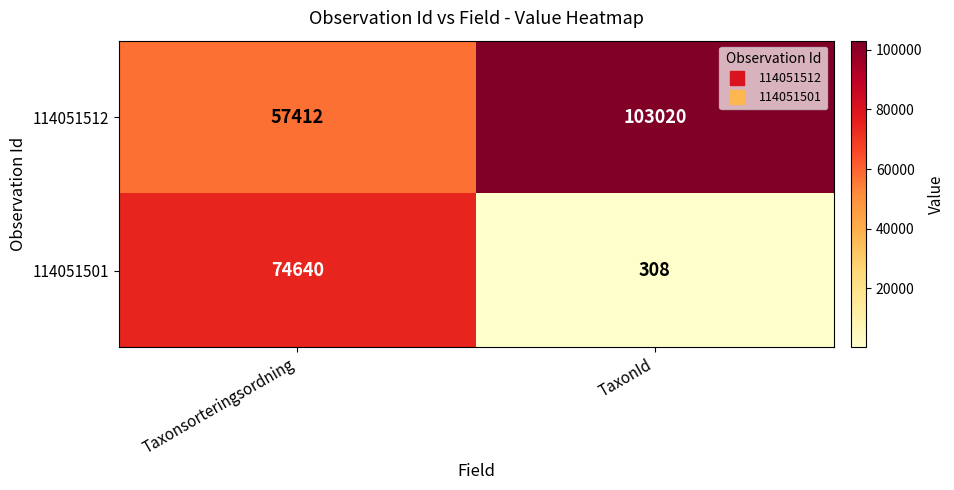

What is the average value of the 114051512 series?

80216